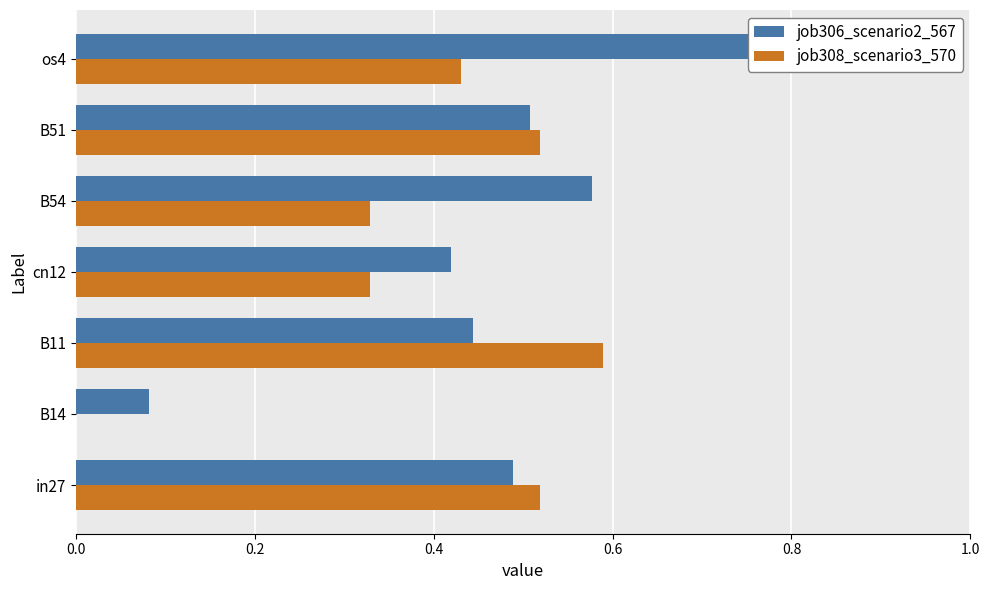

What is the highest value of the job306_scenario2_567 series?

0.8